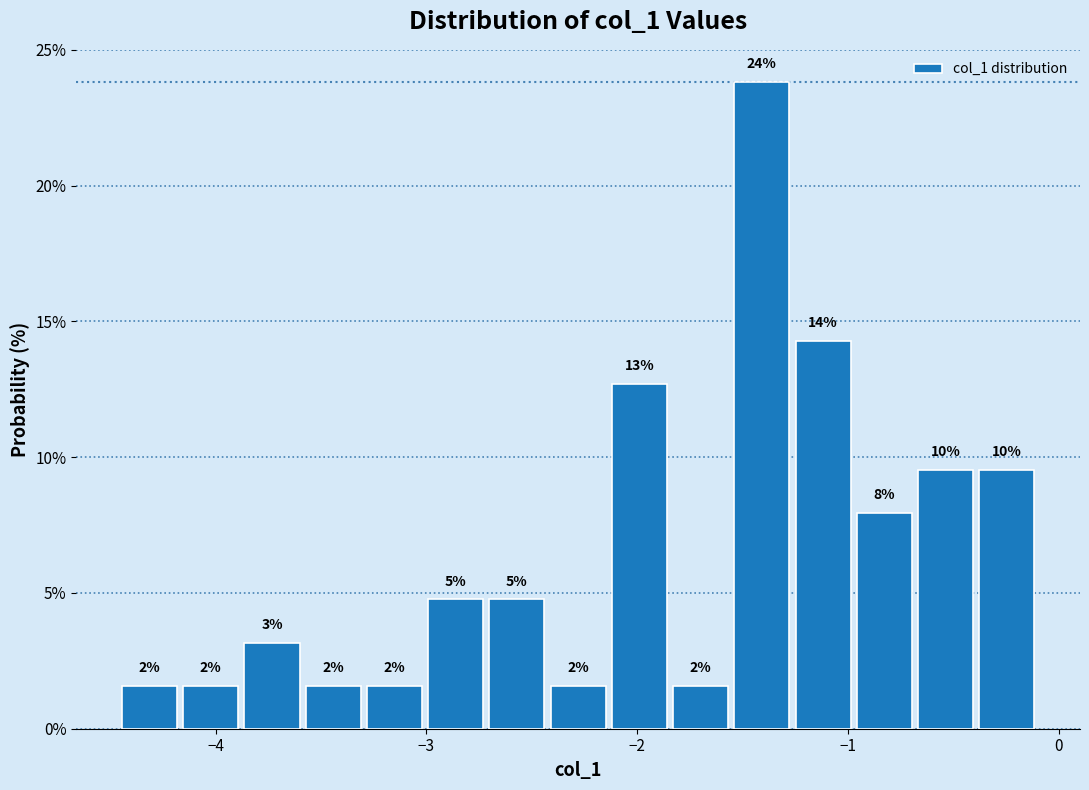

Read against the x-axis, roughly where is the centre of the tallest bar?

-1.4